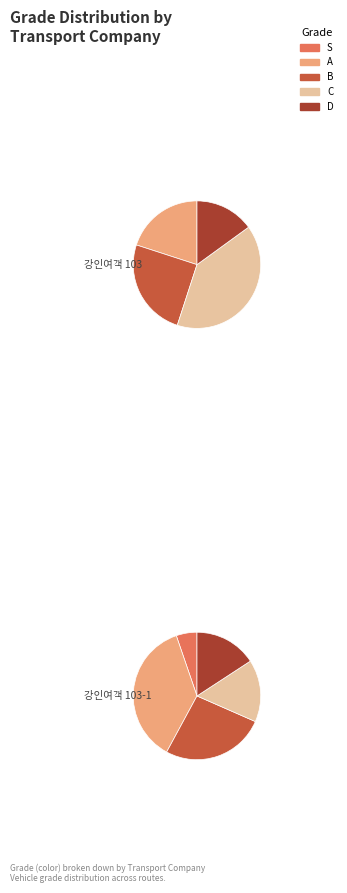

Count the number of slices in the pie.

5